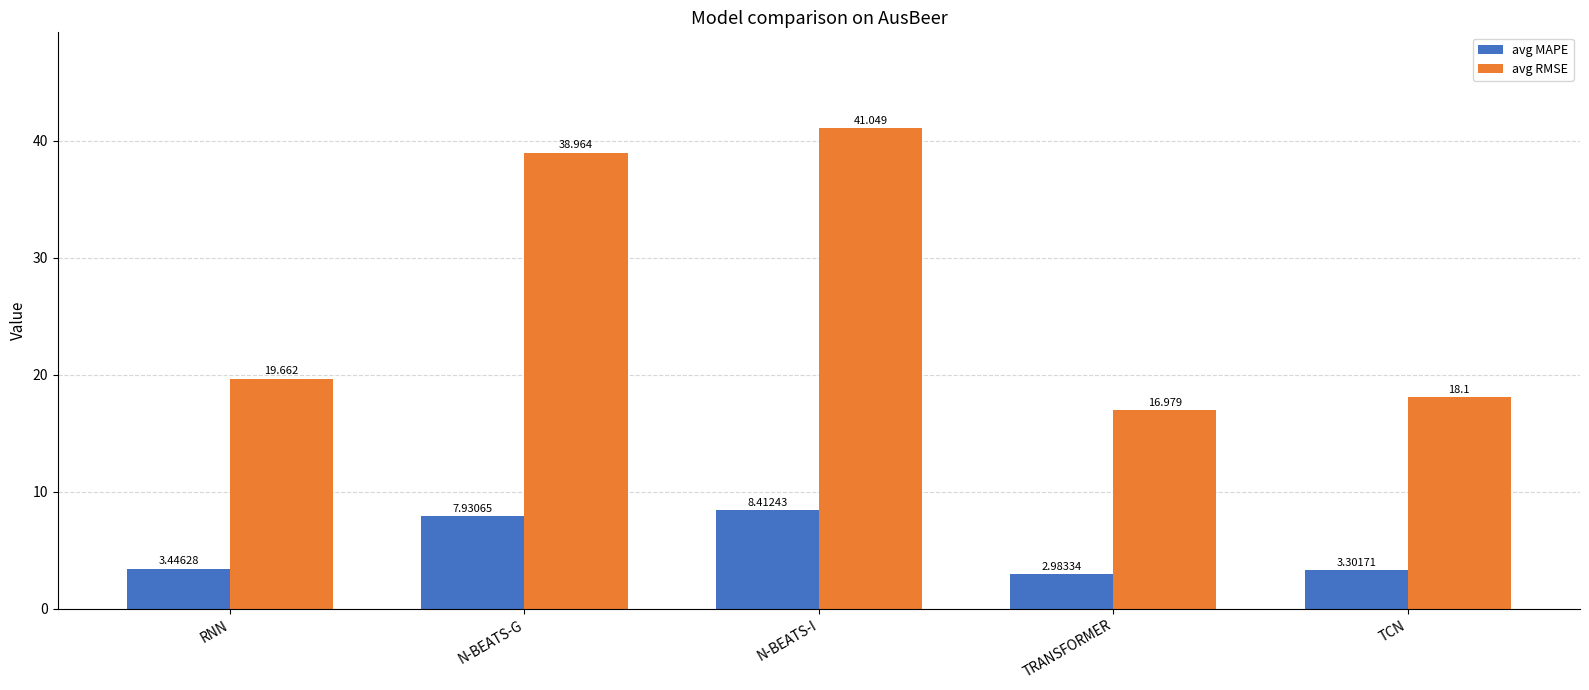

At which category is the sum across all series the highest?

N-BEATS-I